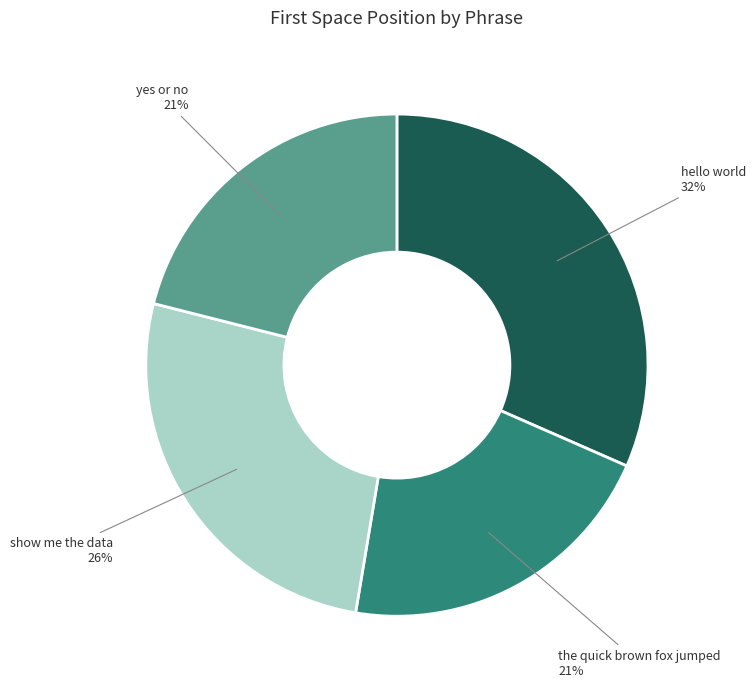

To the nearest percent, what is the average slice percentage?

25%